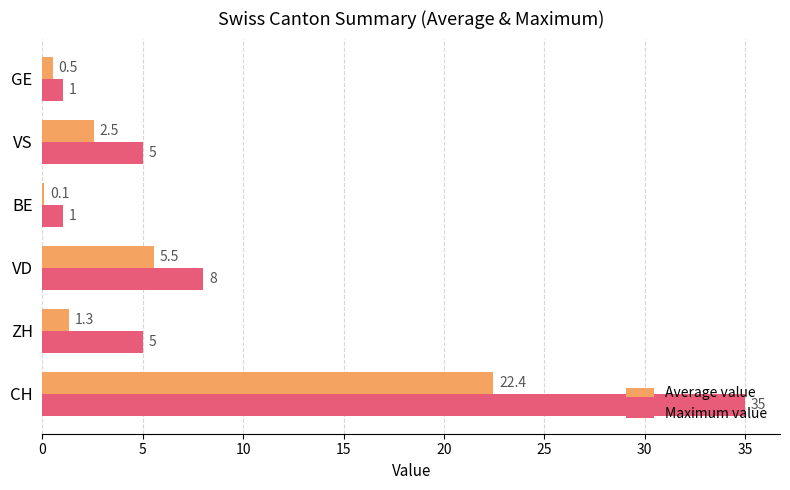

The Maximum value series shows 35.0 at CH. True or false?

True